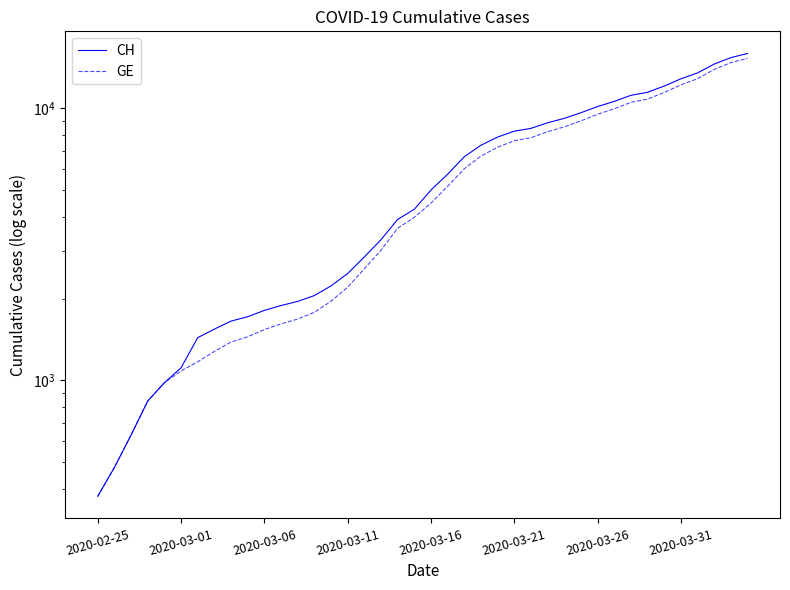

Rank the series at 28 from highest to lowest value.

CH, GE